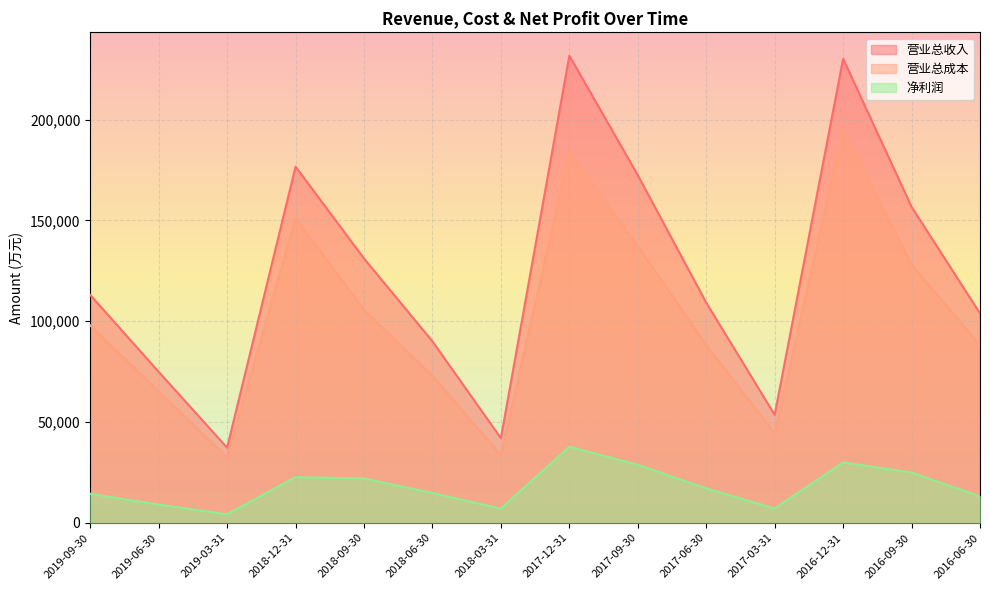

True or false: 营业总收入 and 营业总成本 cross at least once.

False